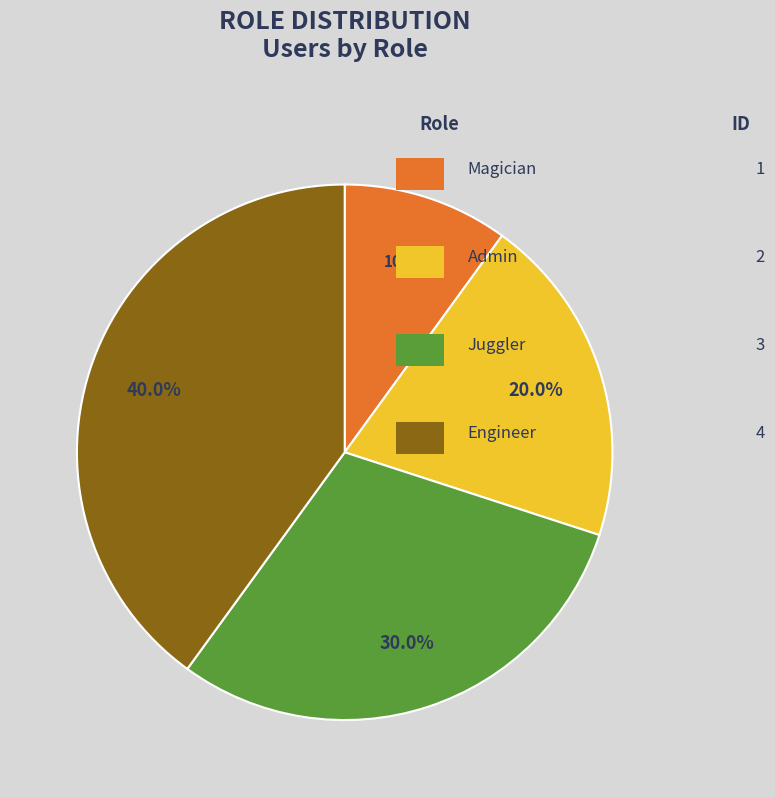

Combined, what portion of the pie is Engineer and Admin?

60.0%